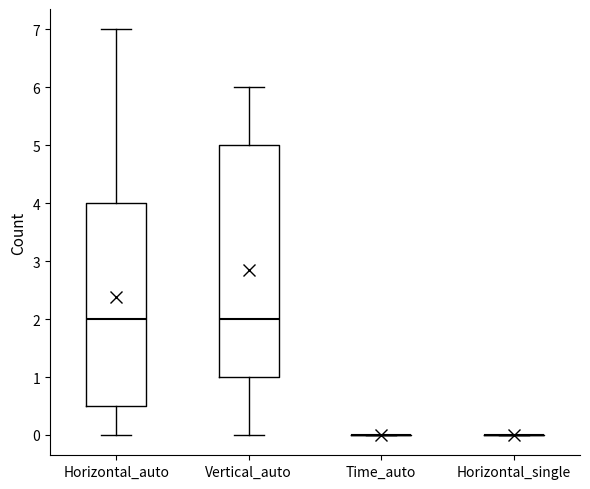

Which box is the tallest, from its lower edge to its upper edge?

Vertical_auto